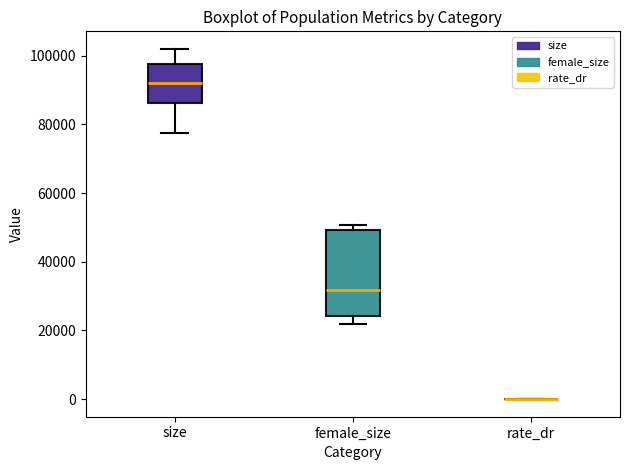

Reading left to right, transcribe this box plot: for each box, give where its median line is, the range the box spans, and where its two whiskers end, as read against the y-axis. The values are not printed on the chart, so give them approximately, as read against the axis.

size: median 92000, box 86000 to 98000, whiskers 78000 to 102000
female_size: median 32000, box 24000 to 50000, whiskers 22000 to 50000 (just above the box's upper edge)
rate_dr: box collapsed to a line at 0, whiskers 0 to 0